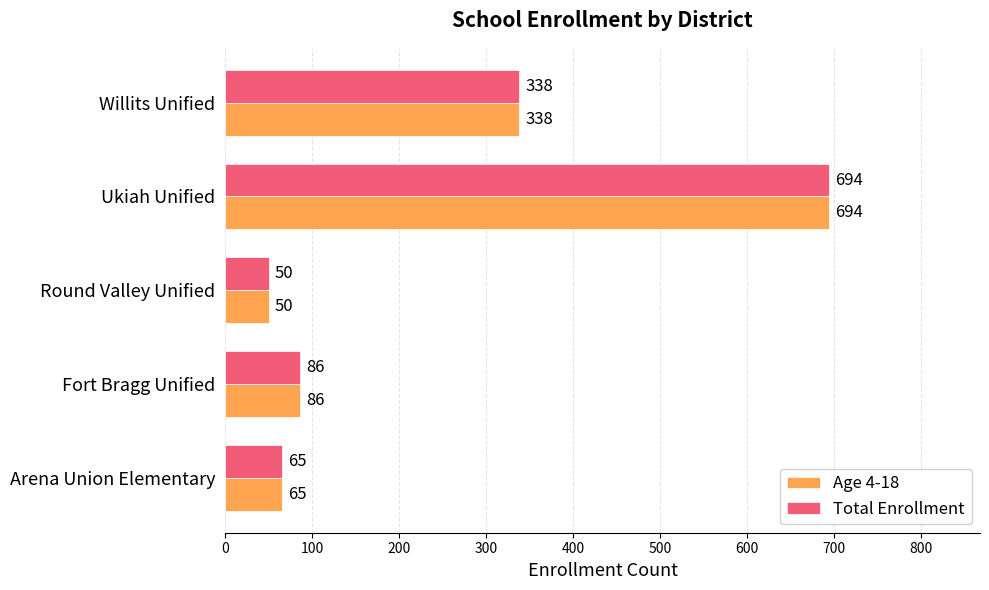

List the labels in order of Total Enrollment value, largest first.

Ukiah Unified, Willits Unified, Fort Bragg Unified, Arena Union Elementary, Round Valley Unified